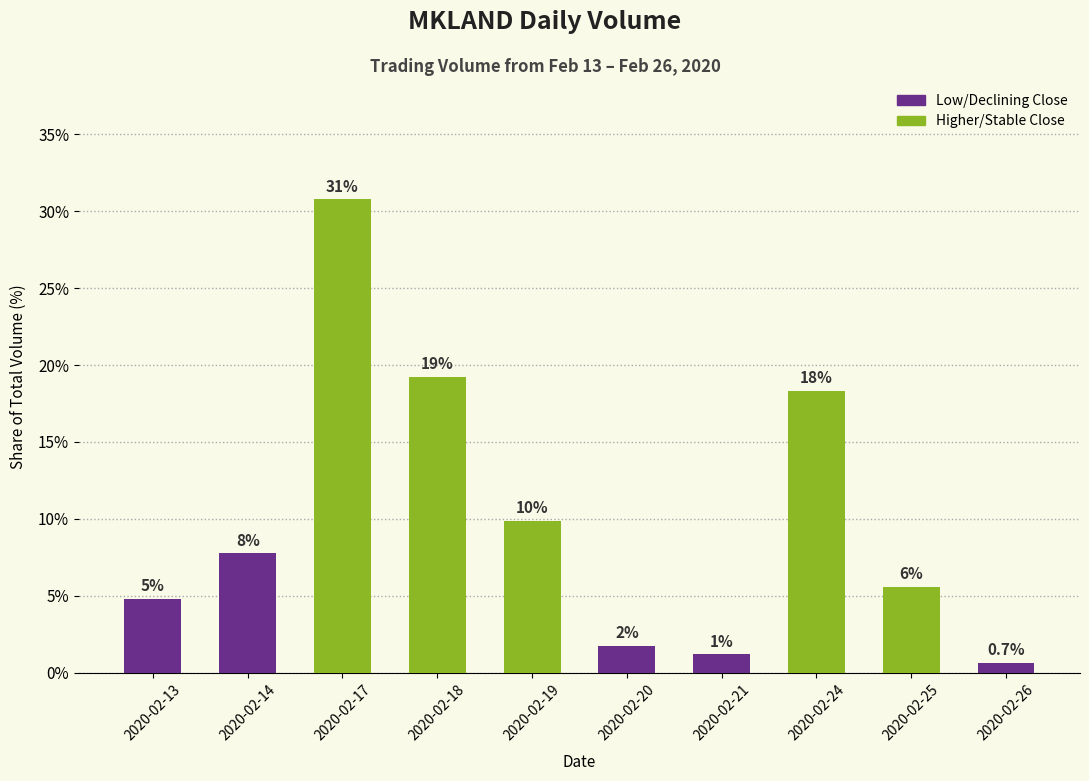

Where is the data nearest to the value 15?

2020-02-24